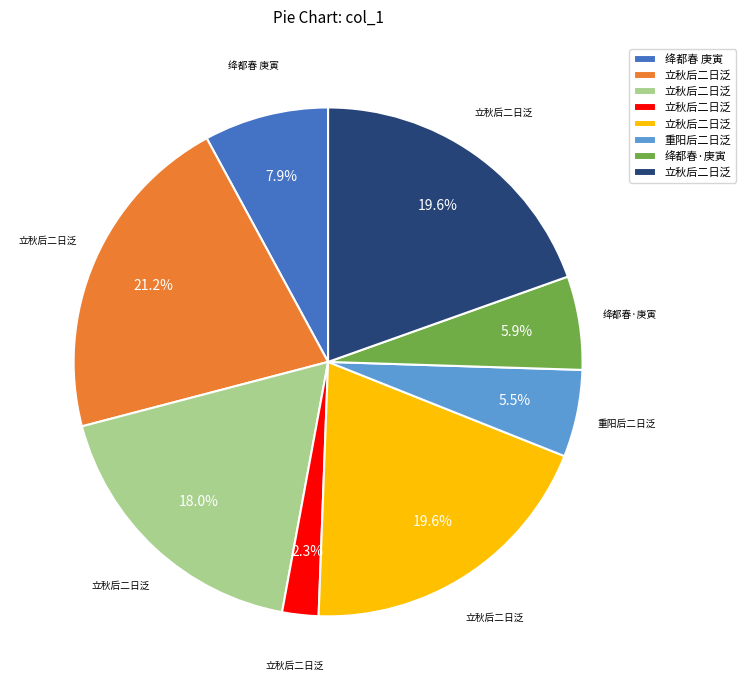

Is there any slice that represents more than half of the pie?

No